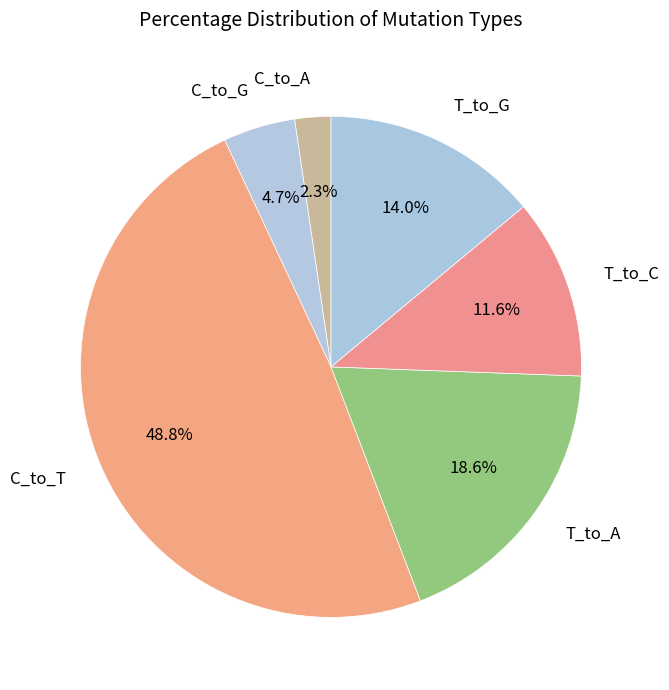

What is the smallest slice in the pie chart?

C_to_A